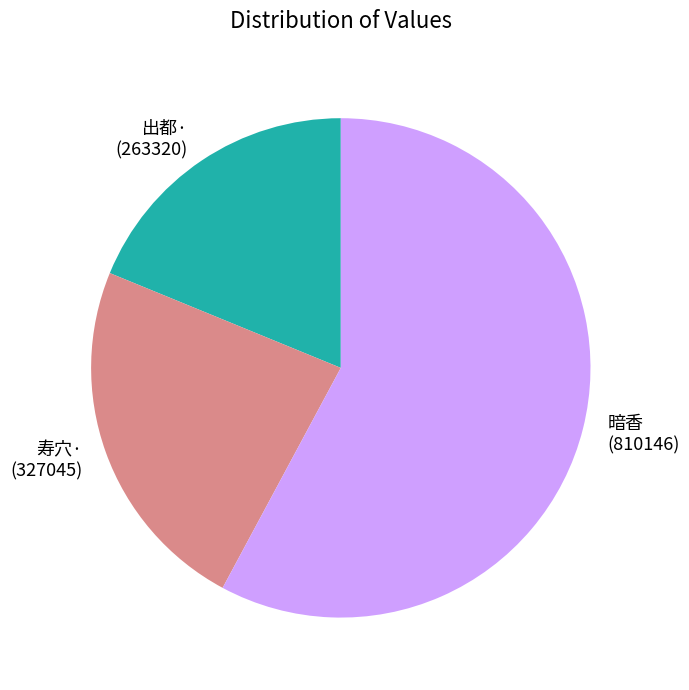

Is there a majority slice in this chart?

Yes